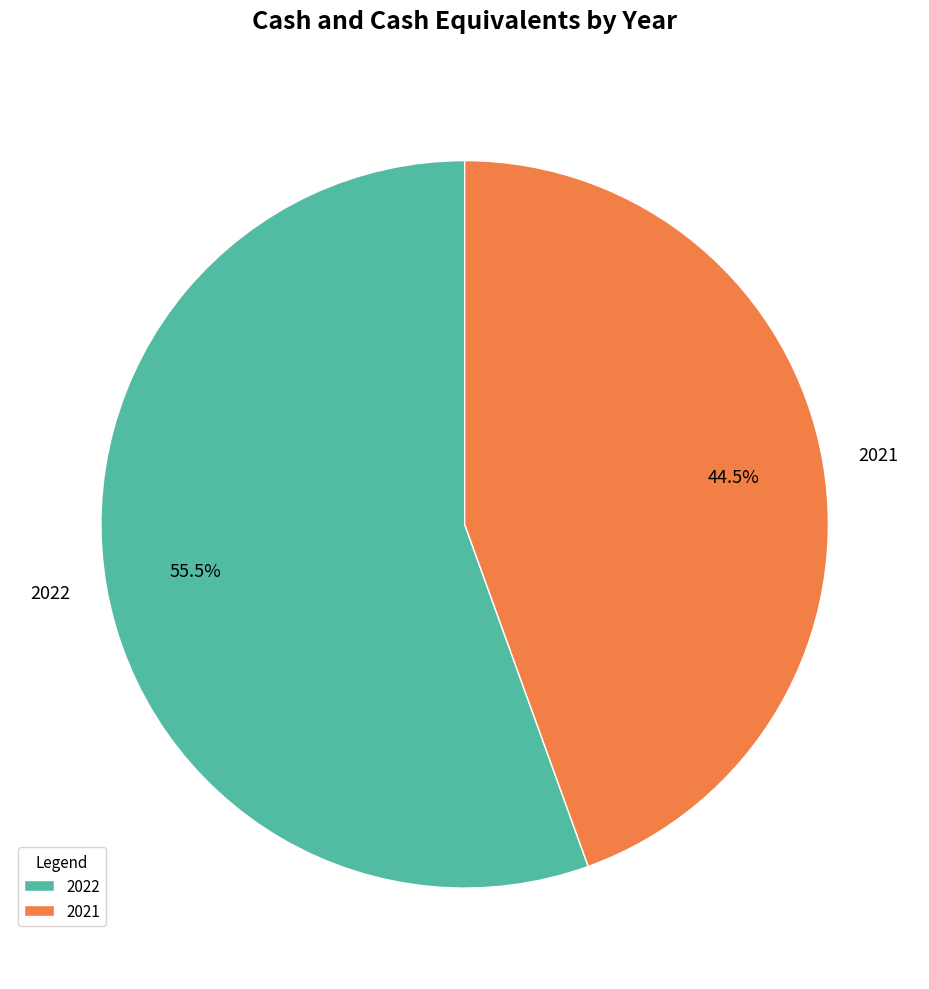

Is it true that 2022 is 47% of the pie?

False